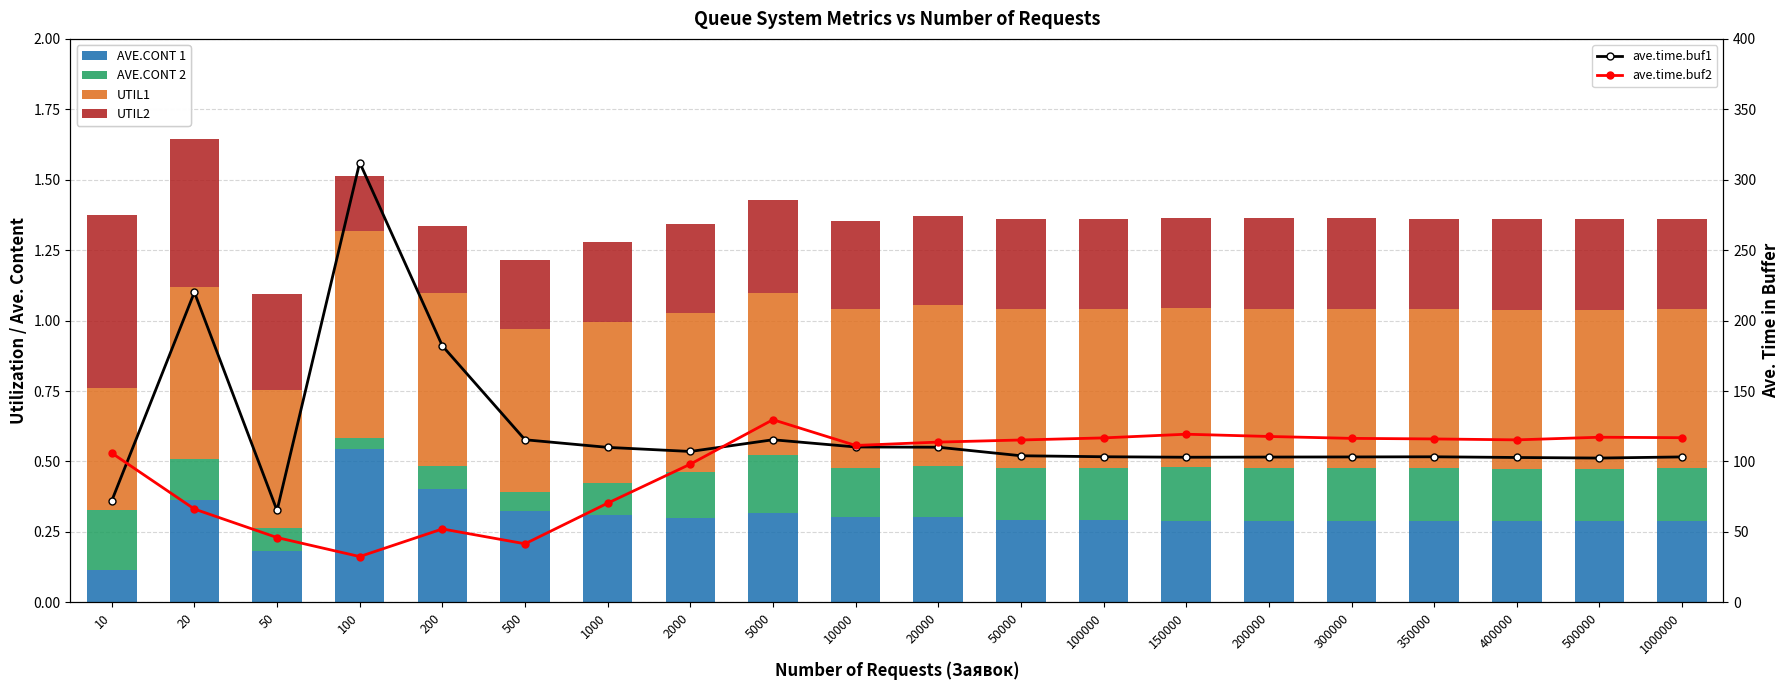

At which label does ave.time.buf1 reach its minimum?

50